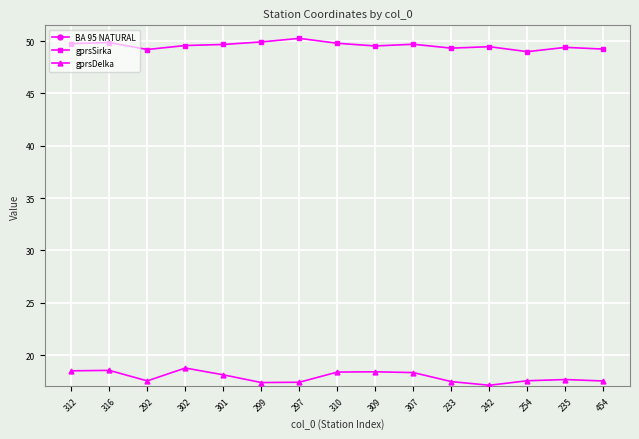

Is it true that gprsSirka equals 50.3 at 297?

True